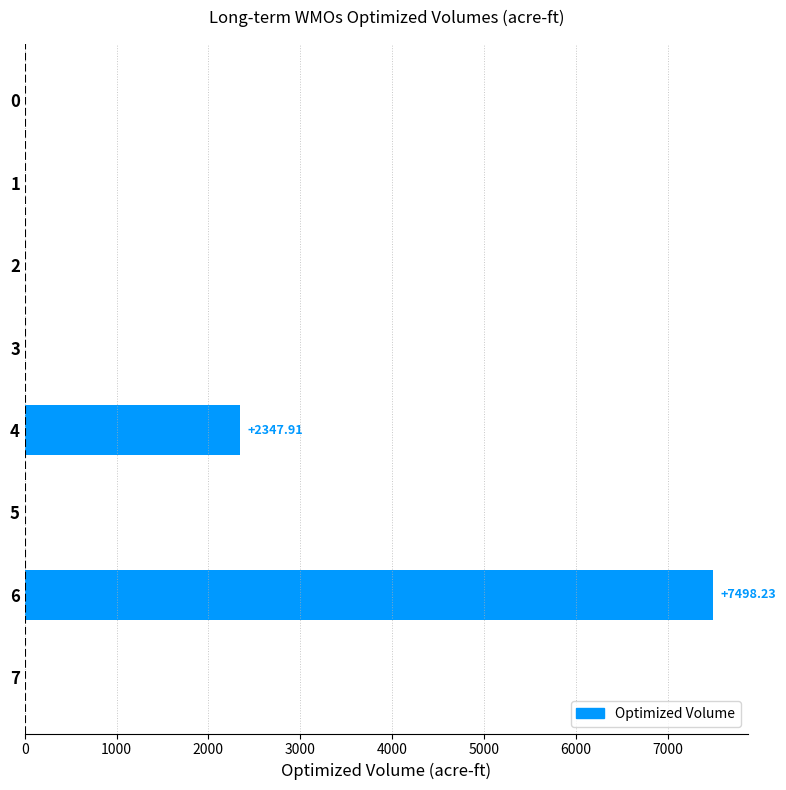

What is the change in value from 3 to 6?

+7498.2